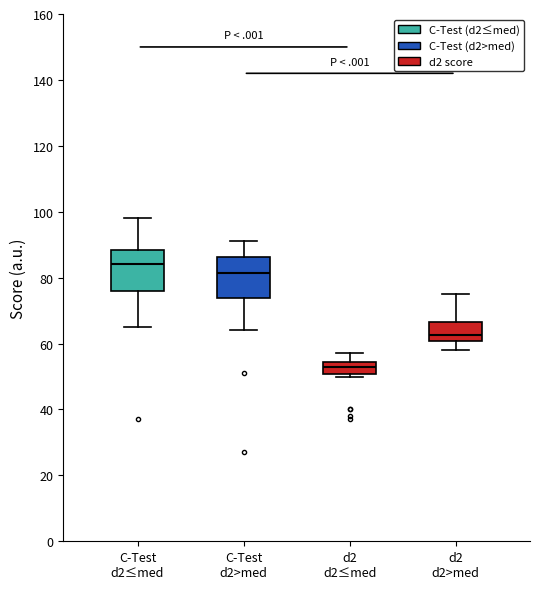

Where is the lower edge of the box for d2 d2≤med on the y-axis? The values are not printed on the chart, so give them approximately, as read against the axis.

50